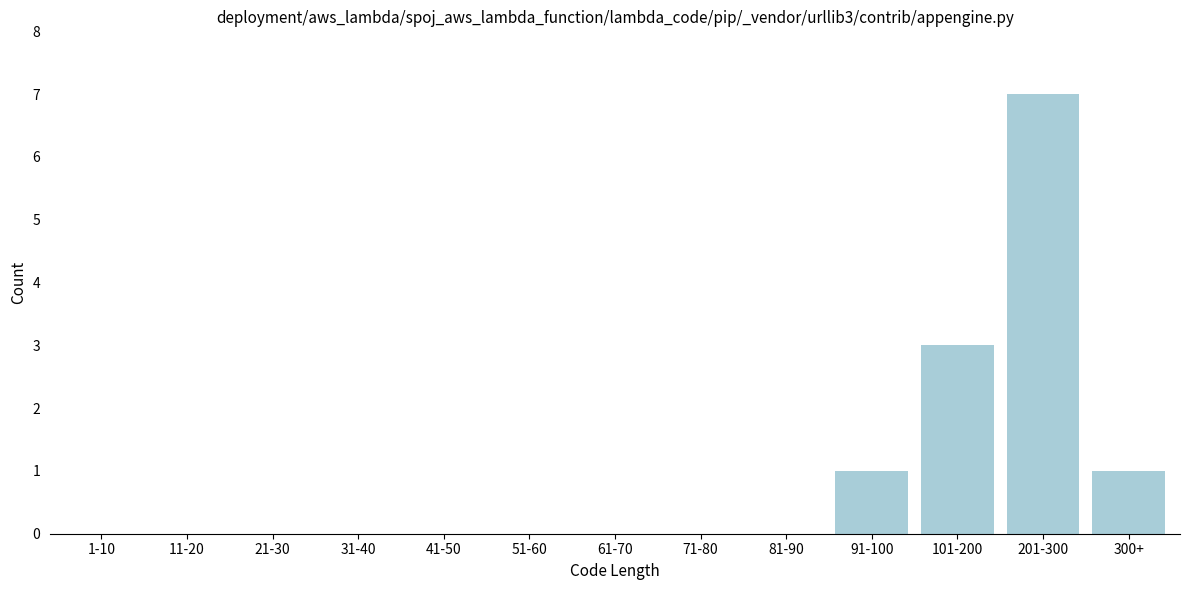

Reading left to right, list all the values displayed in this chart.

1-10=0	11-20=0	21-30=0	31-40=0	41-50=0	51-60=0	61-70=0	71-80=0	81-90=0	91-100=1	101-200=3	201-300=7	300+=1